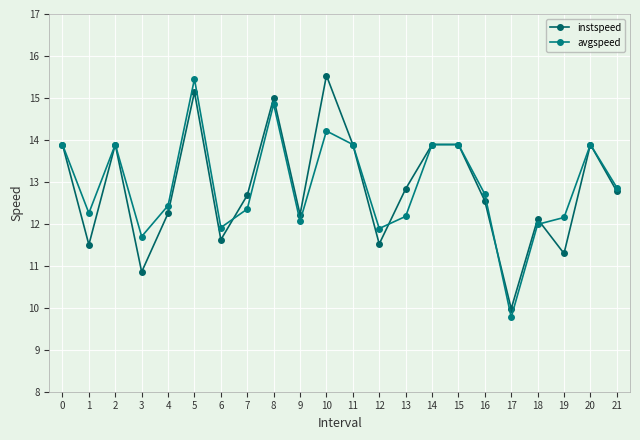

Between 17 and 18, which series saw the biggest shift?

avgspeed